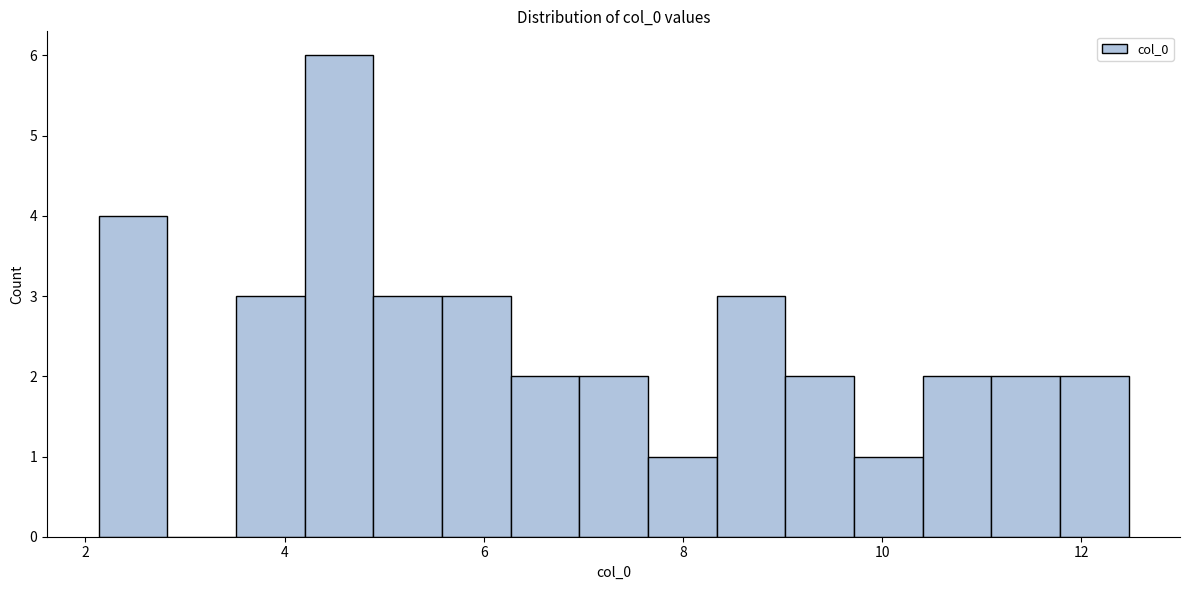

Around what value on the x-axis is the tallest bar? Give the approximate position of its centre, as read against the axis.

4.6